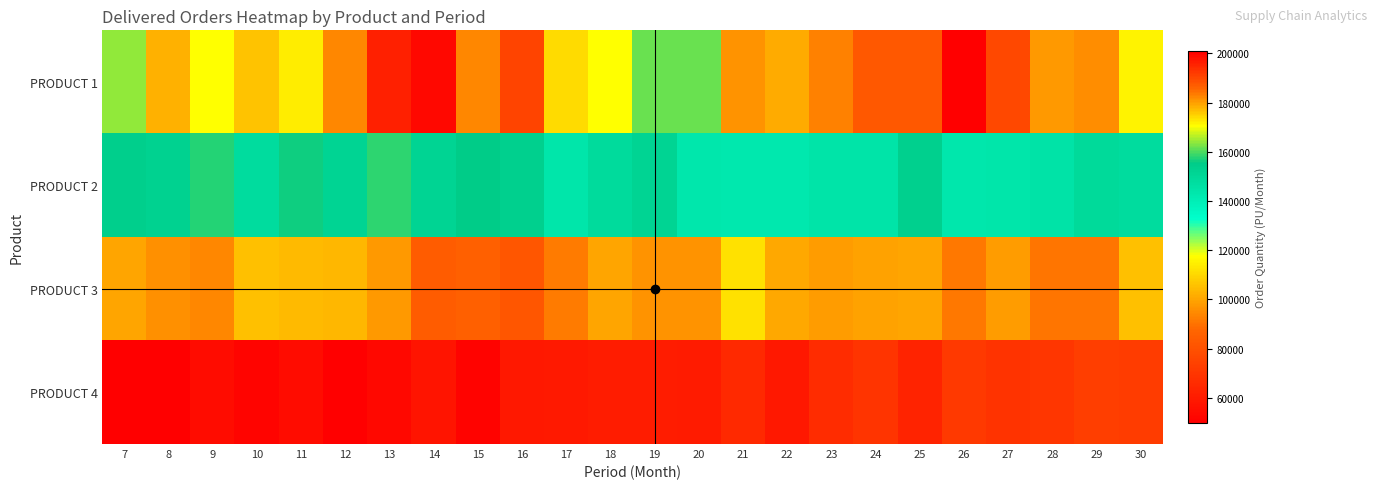

What is the total value across all series at 9?

477370